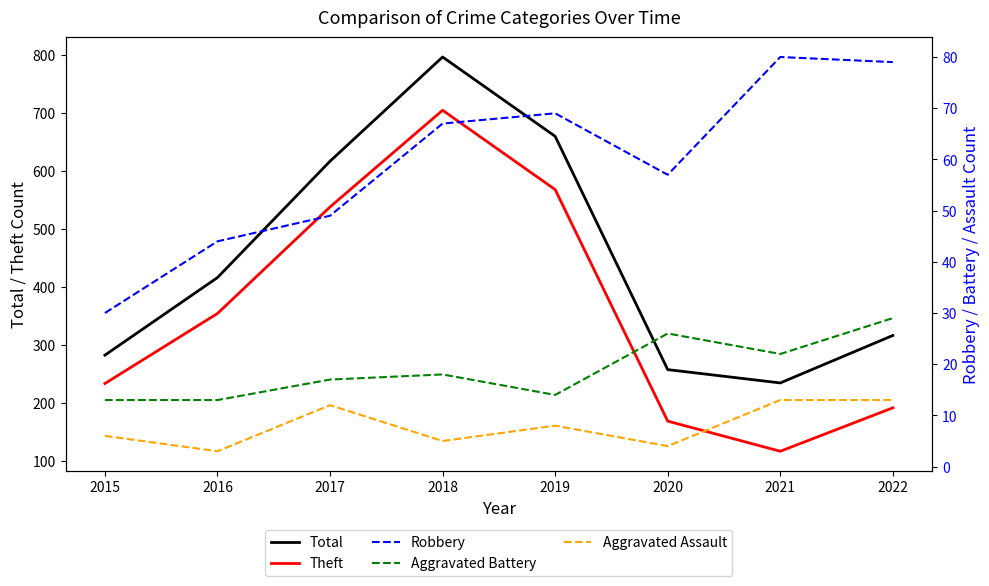

At which category does Aggravated Battery reach its first local peak?

2018